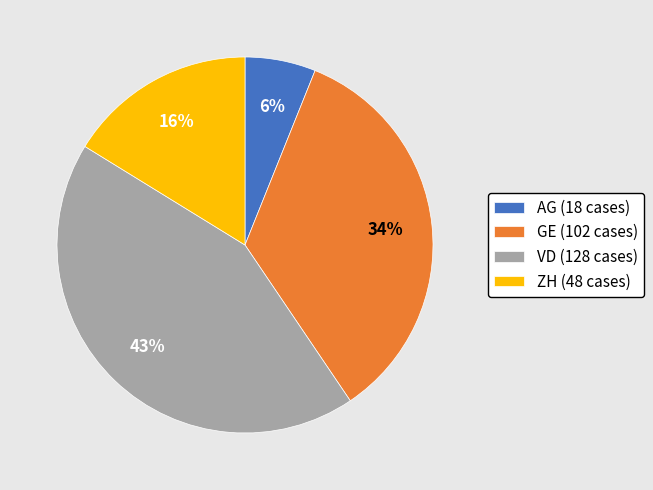

Does any single category account for the majority?

No